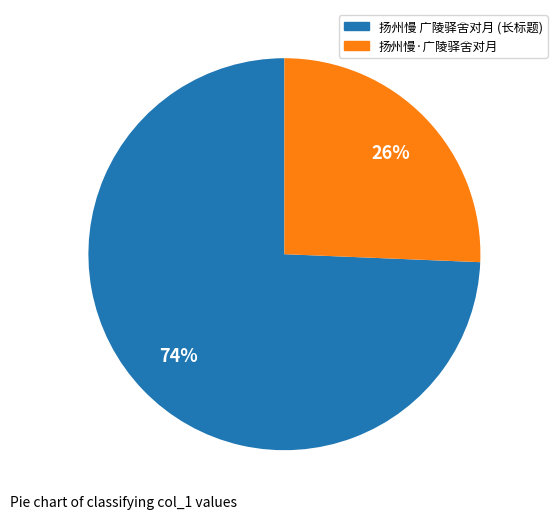

Is there a majority slice in this chart?

Yes